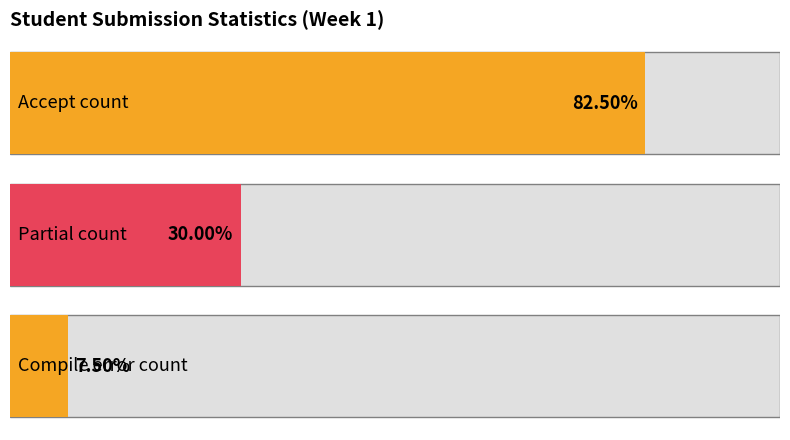

How many series are shown in this chart?

3